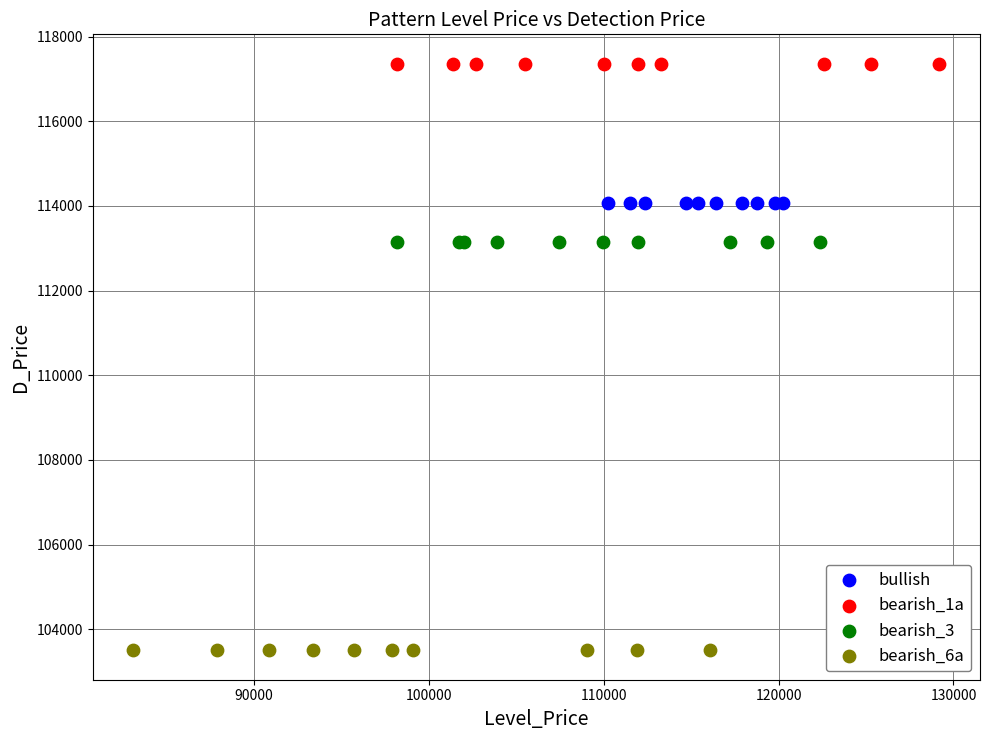

Which series reaches the maximum Y coordinate?

bearish_1a